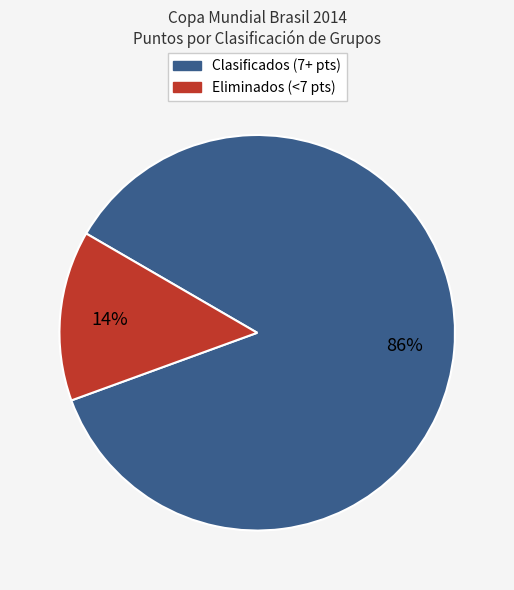

To the nearest percent, what is the average slice percentage?

50%